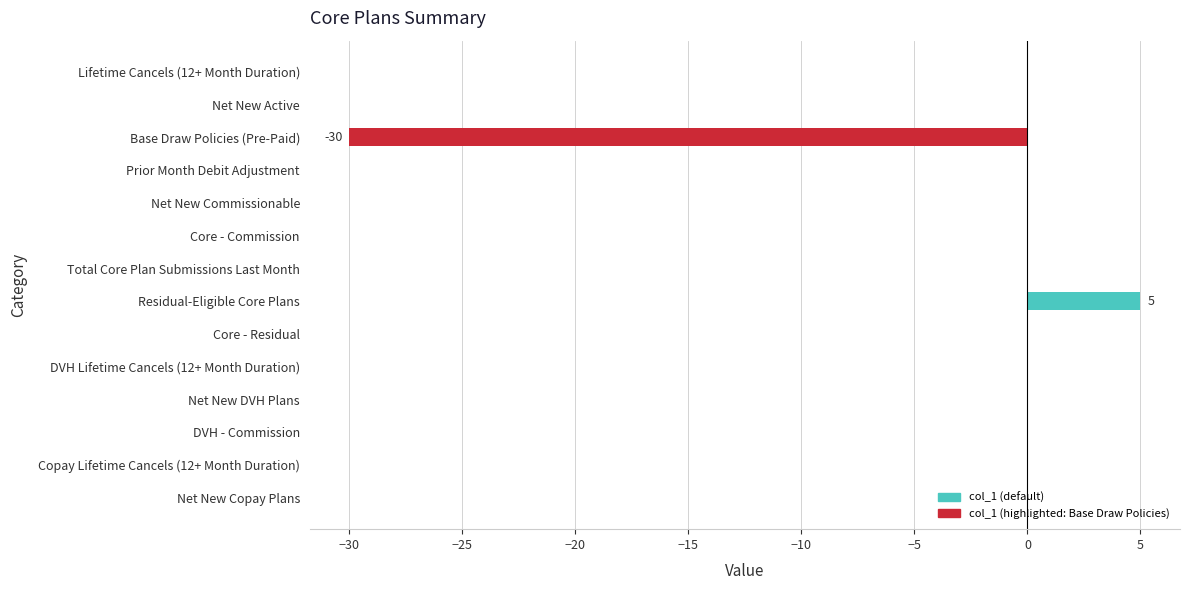

Count the number of data series in this chart.

1